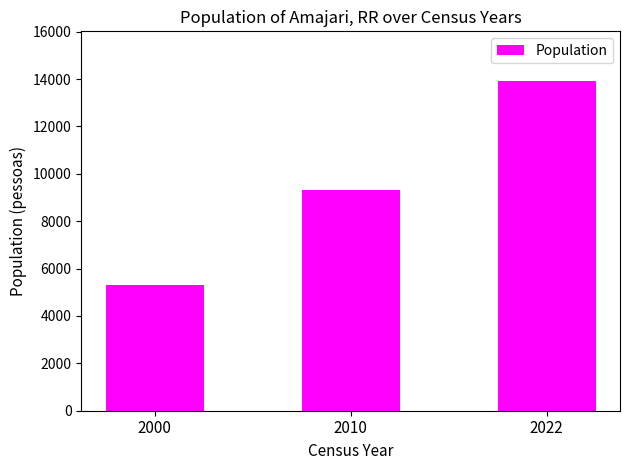

What is the ratio of the value at 2010 to the value at 2000?

1.8